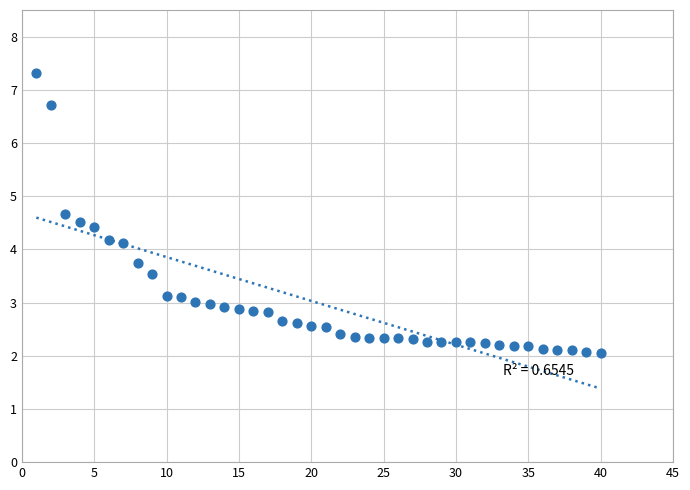

What is the range of X values (max minus min)?

39.0